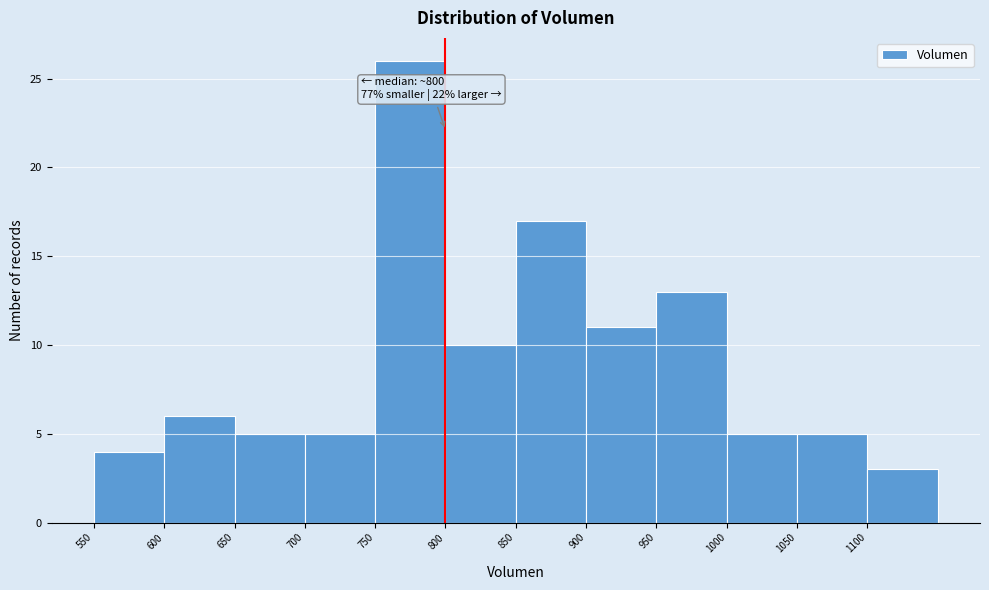

Which range on the x-axis has the tallest bar?

750 to 800